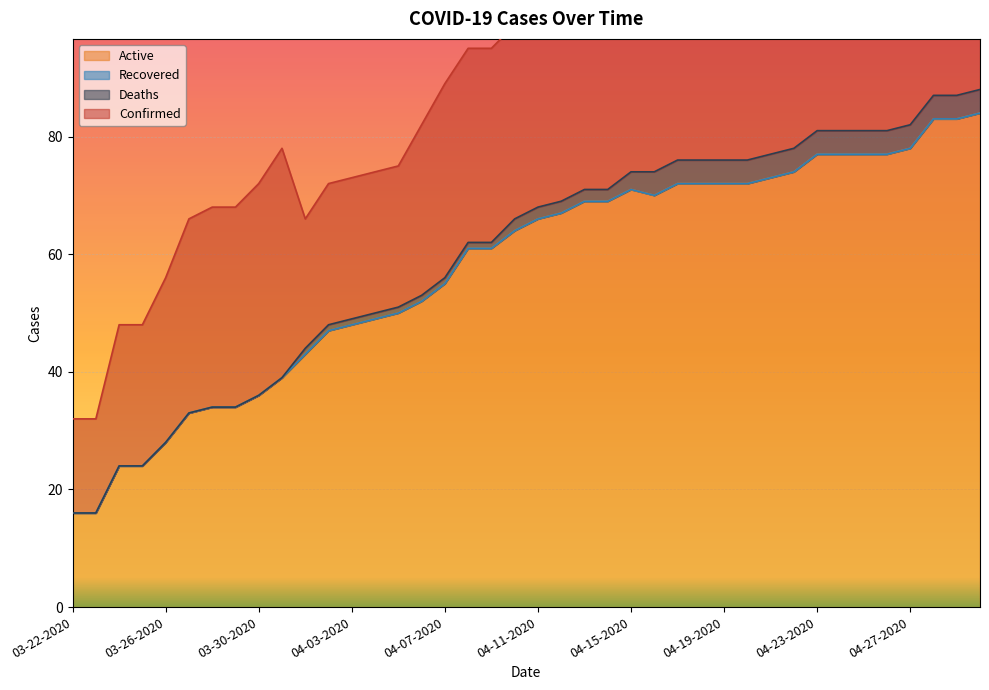

What position from the right is 04-22-2020?

9